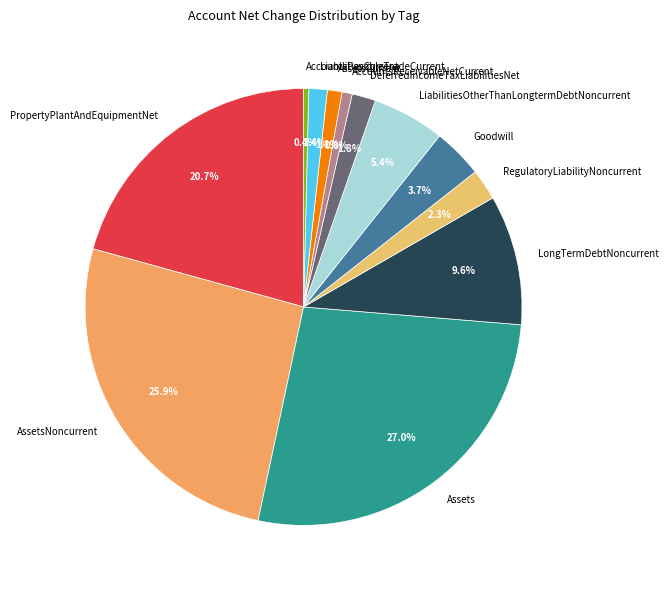

Approximately how many times larger is the value at LiabilitiesOtherThanLongtermDebtNoncurrent compared to RegulatoryLiabilityNoncurrent?

2.3